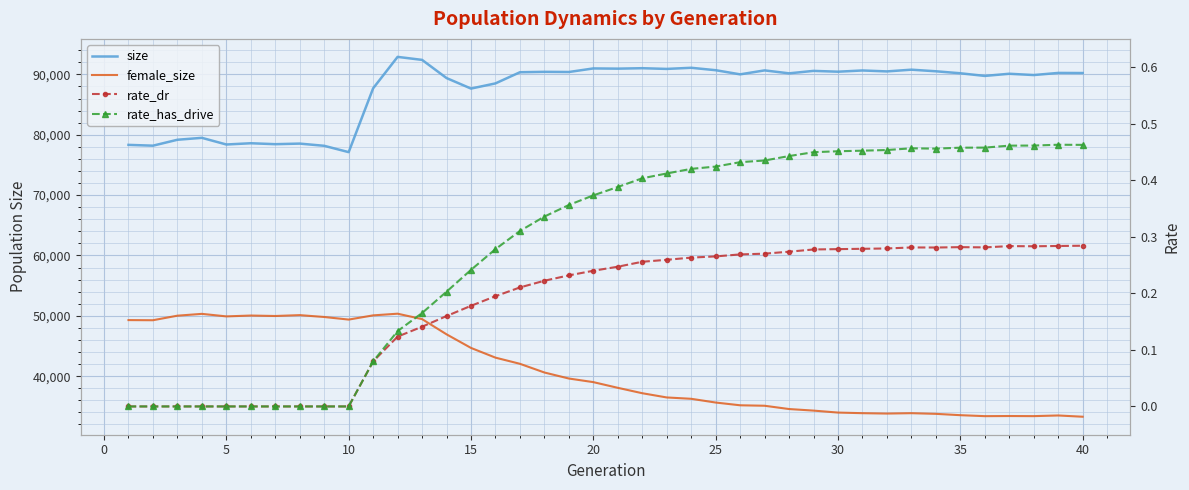

What is the sum of all size values?

3494260.0